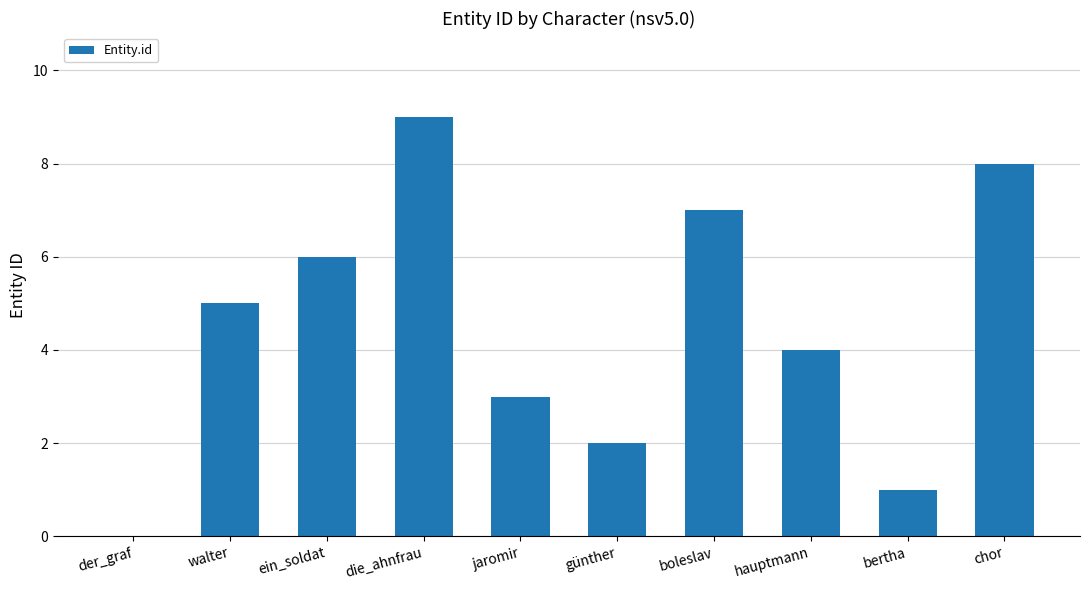

Is it true that the value at günther is 2?

True